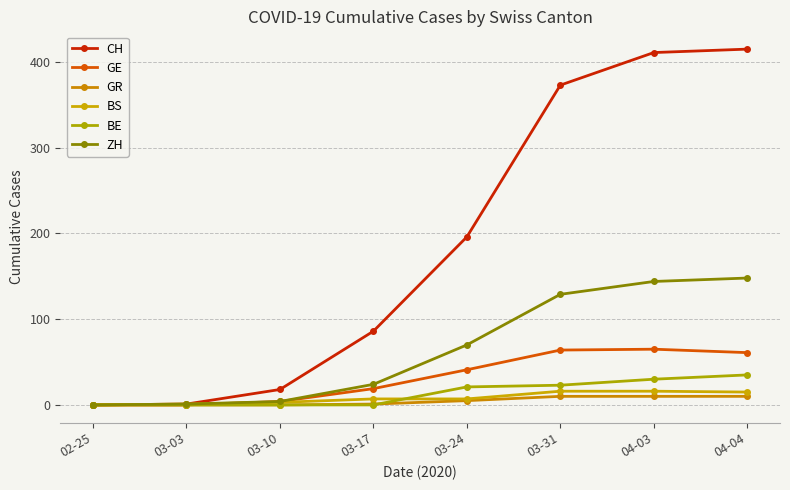

Is it true that GR equals 10 at 04-04?

True